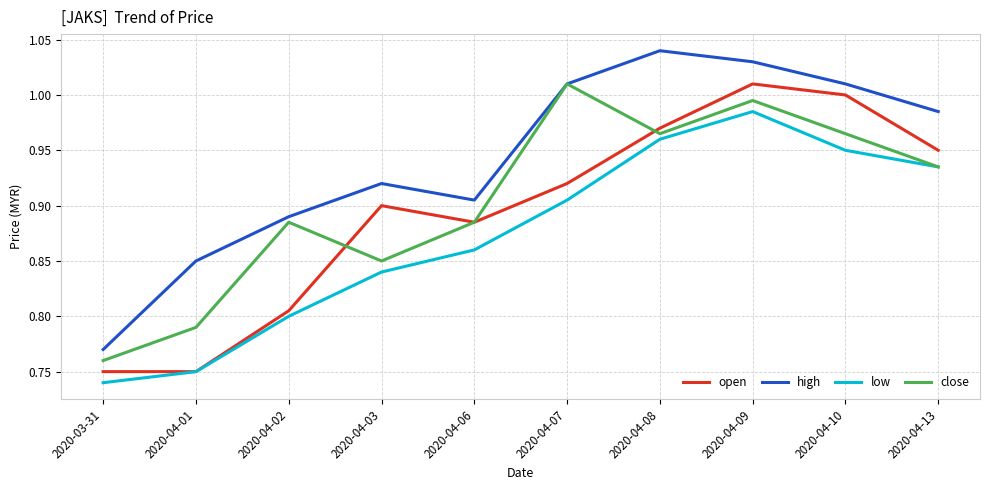

True or false: open and high intersect in this chart.

False